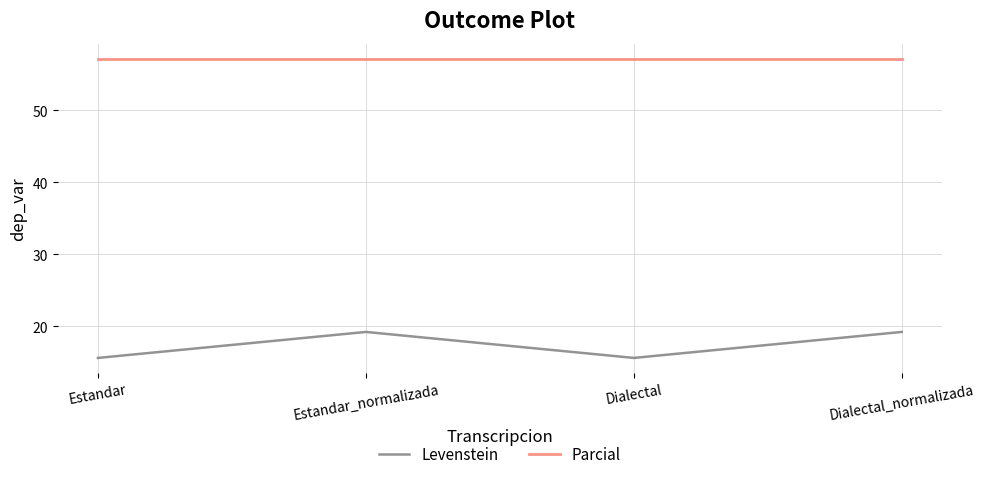

The Parcial series shows 24.7 at Estandar. True or false?

False